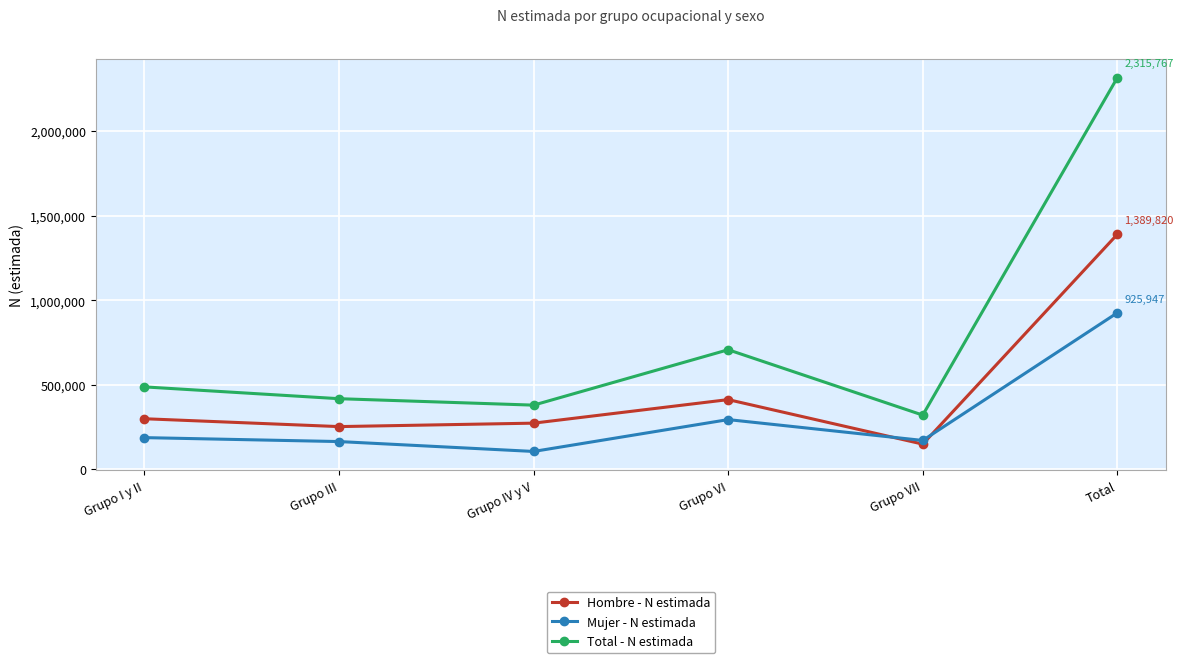

At which category does Total - N estimada reach its first local peak?

Grupo VI